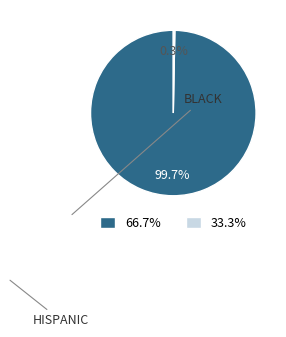

How many segments does this pie chart have?

2